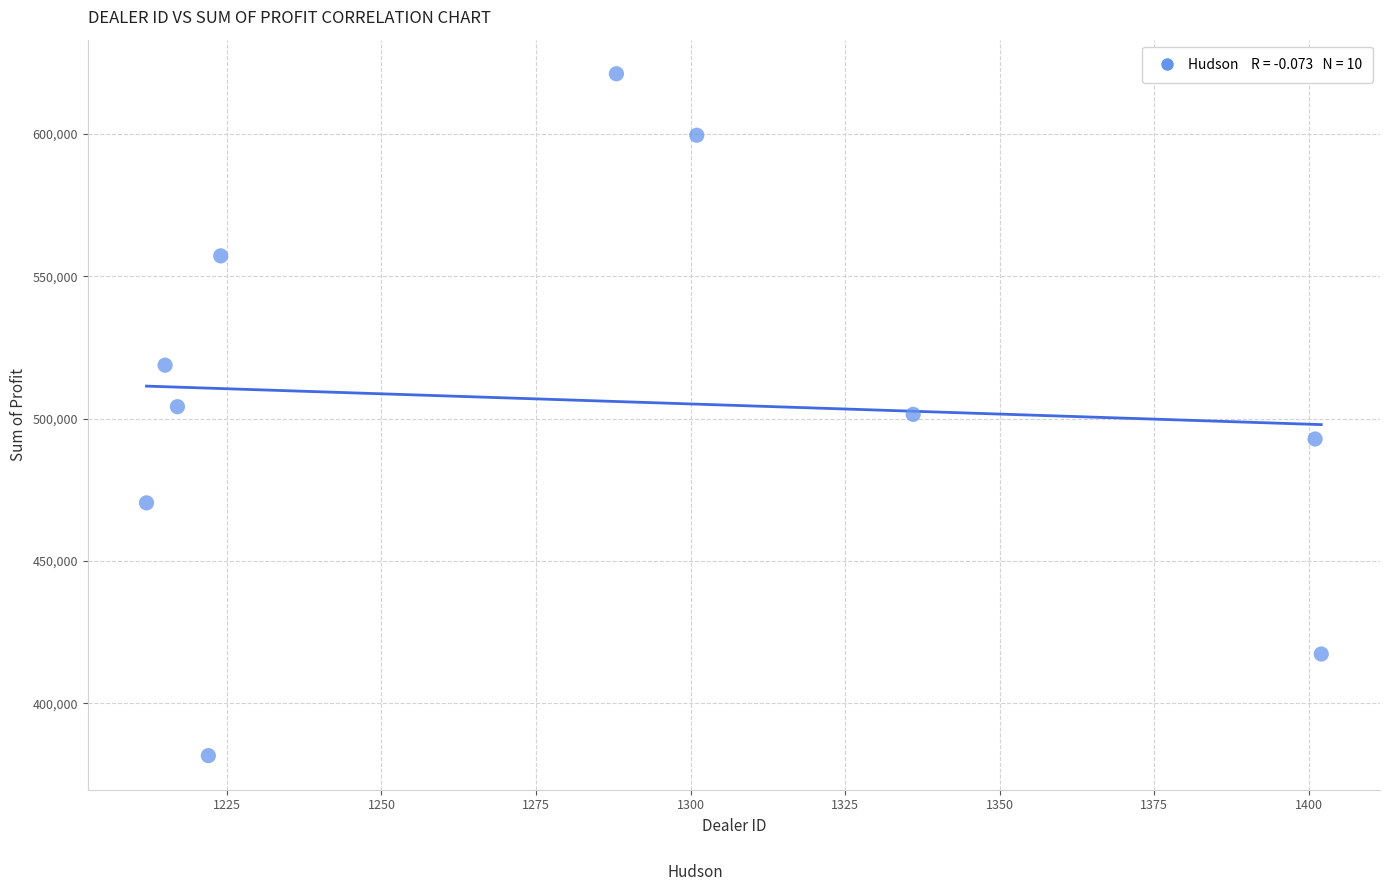

What is the average X value?

1281.8